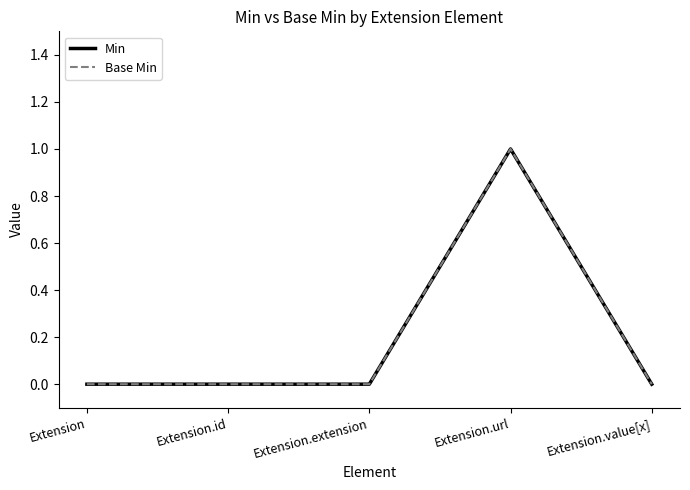

Count the Base Min values in the range 0 to 1.

5